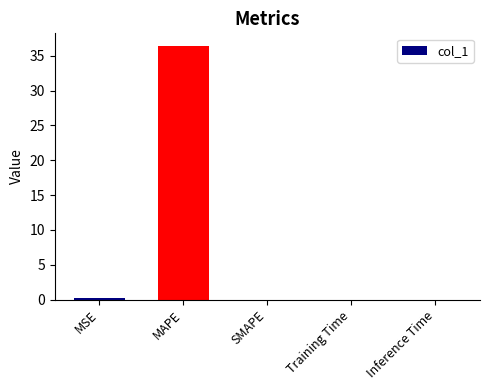

The value at MAPE is 61.0. True or false?

False